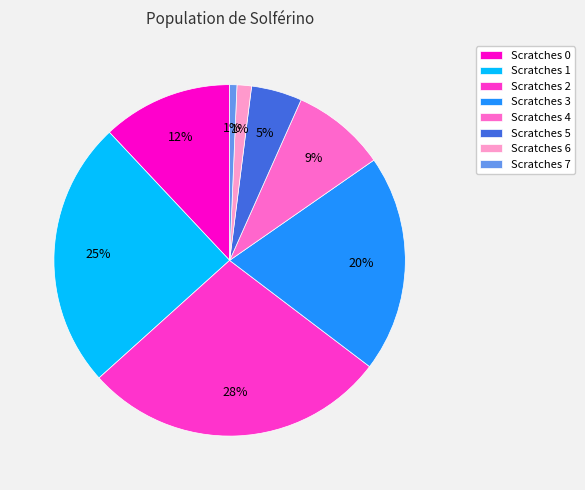

To the nearest percent, what percentage of the pie is Scratches 4?

9%